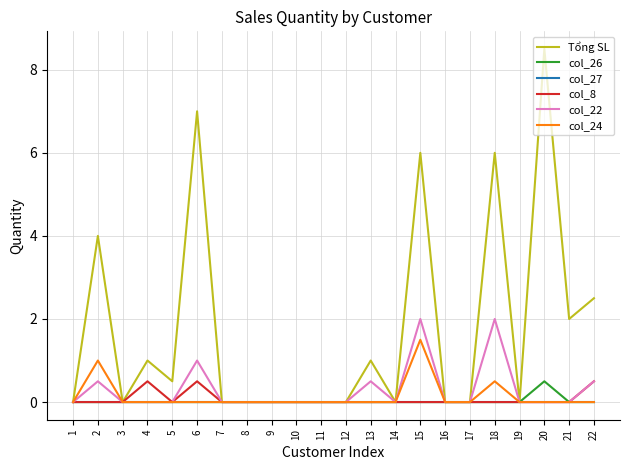

The col_8 series shows 0.3 at 17. True or false?

False